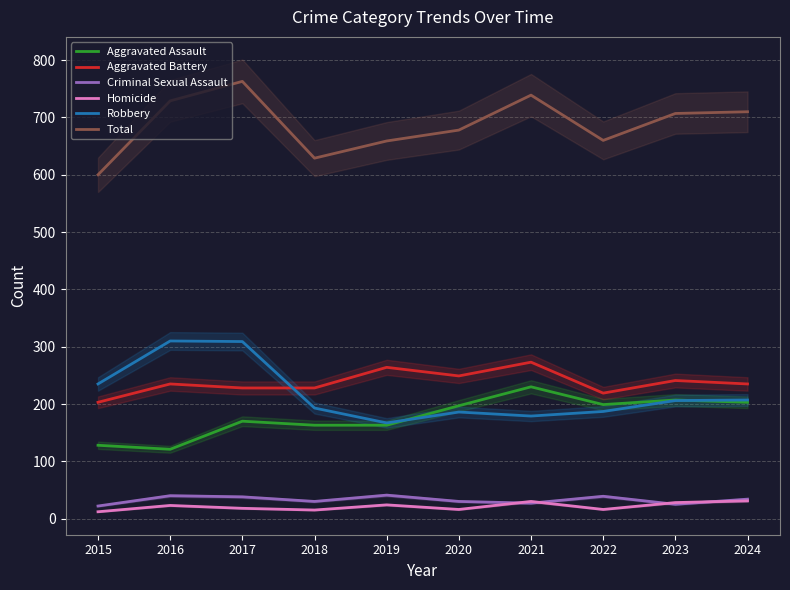

Does the chart display data point markers on the line(s)?

No